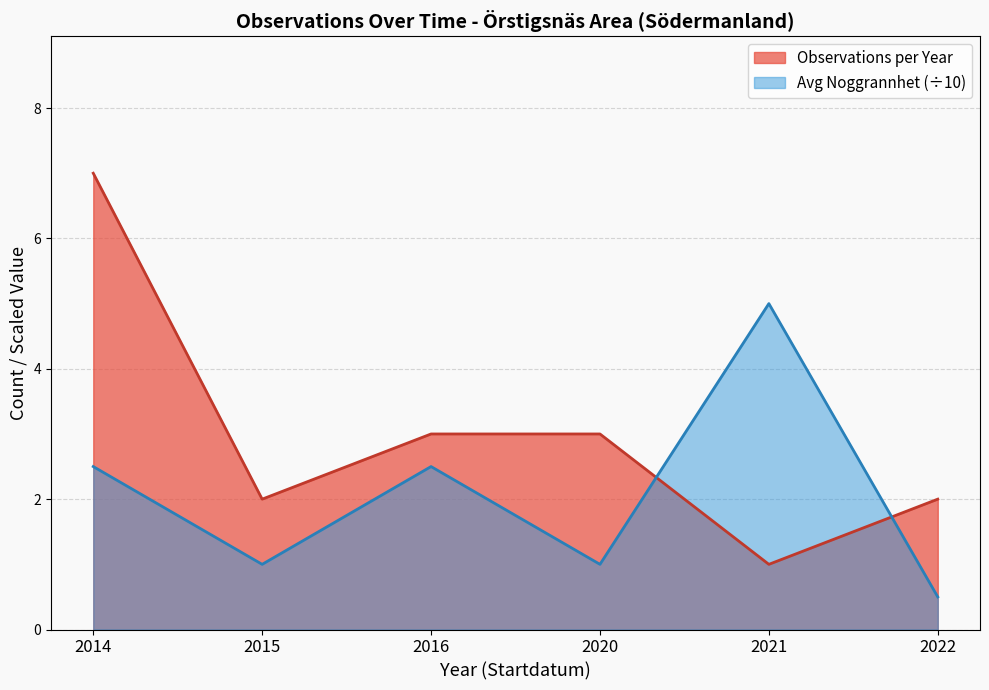

How many values are between 1 and 4?

6